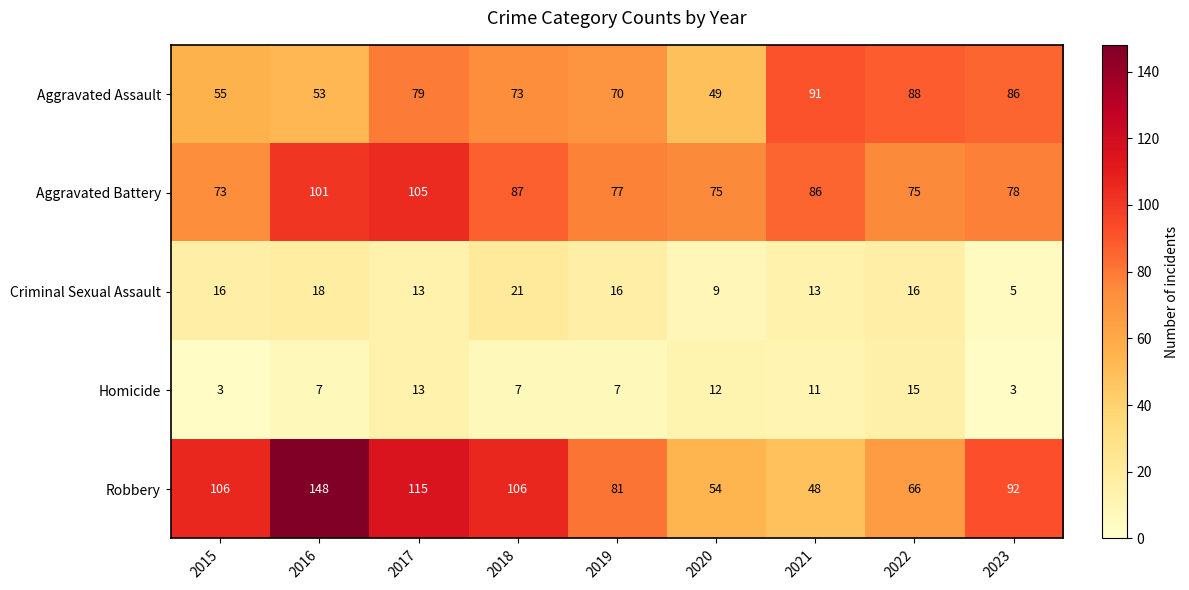

At how many categories does at least one series exceed 62?

9